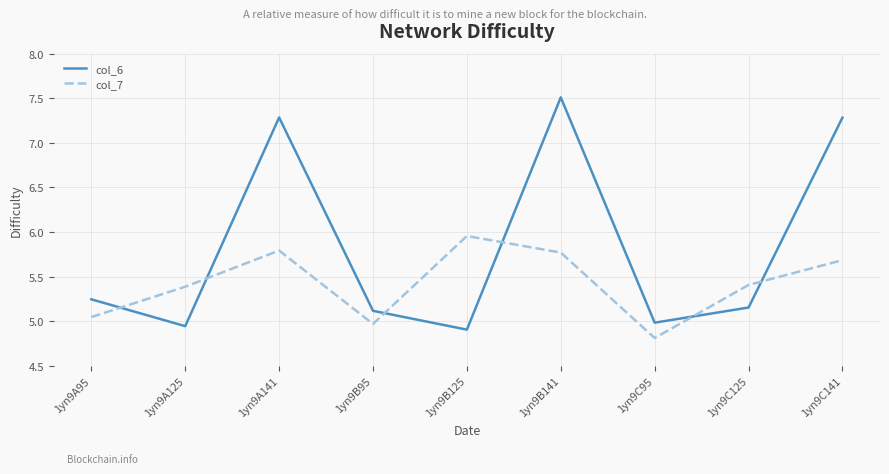

True or false: col_6 has a value of 1.7 at 1yn9C141.

False